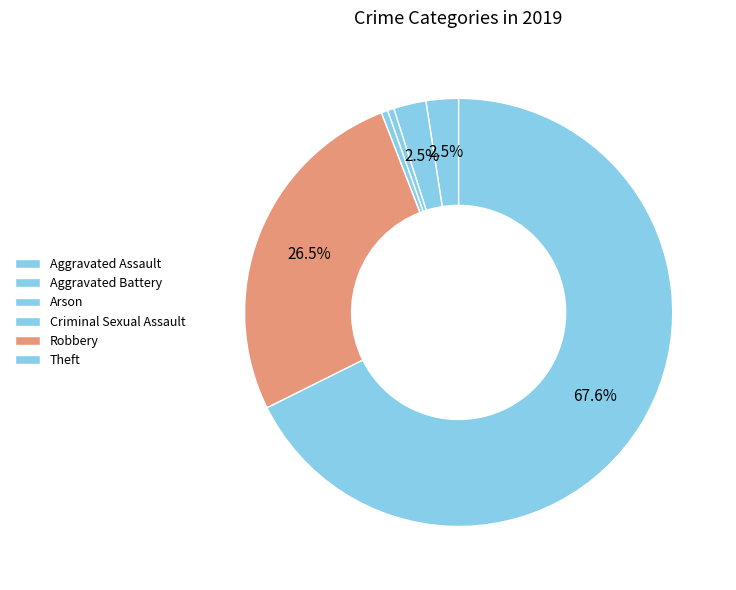

Rank the categories by value from highest to lowest.

Theft, Robbery, Aggravated Assault, Aggravated Battery, Arson, Criminal Sexual Assault